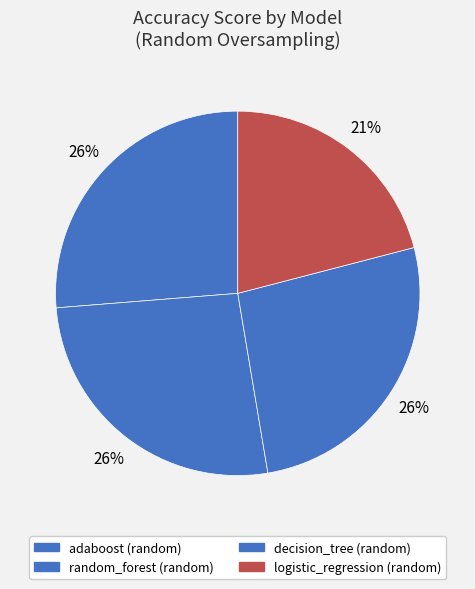

How many segments does this pie chart have?

4